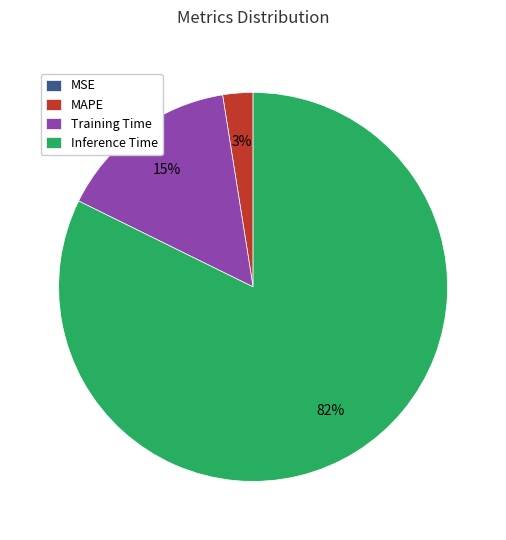

What is the majority slice?

Inference Time